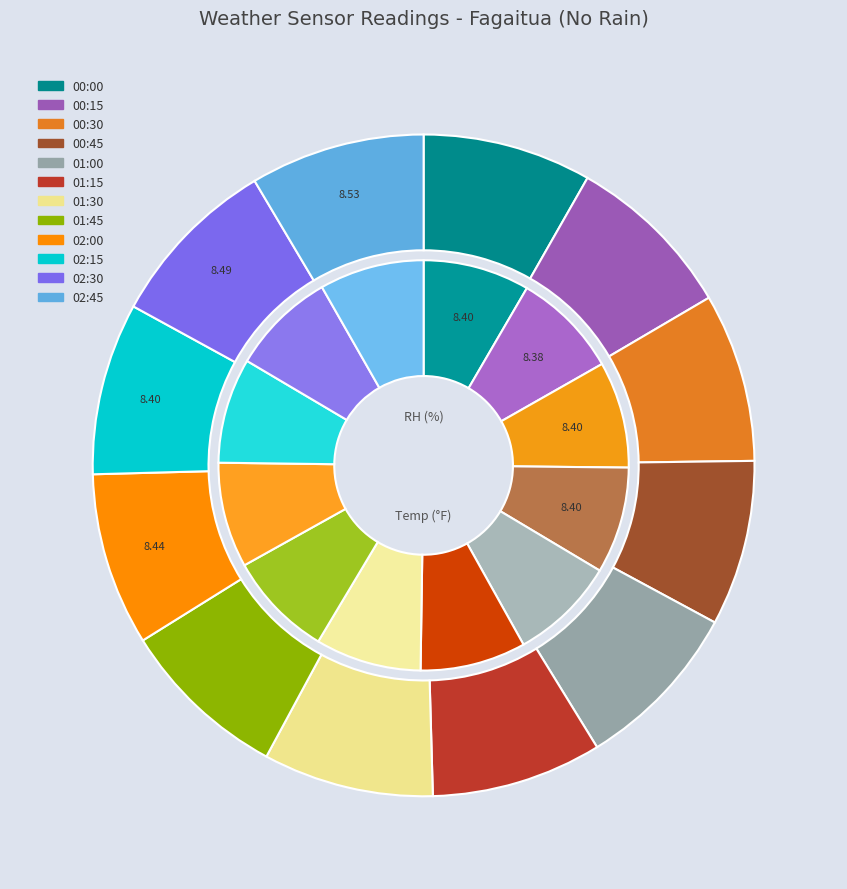

What is the difference between the highest and lowest values at 02:30?

8.9